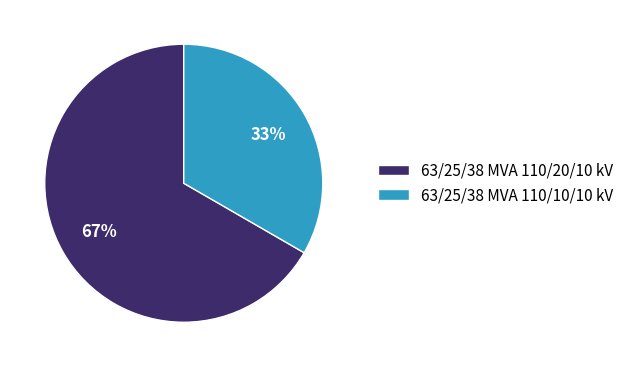

The 63/25/38 MVA 110/10/10 kV slice represents 33% of the pie. True or false?

True